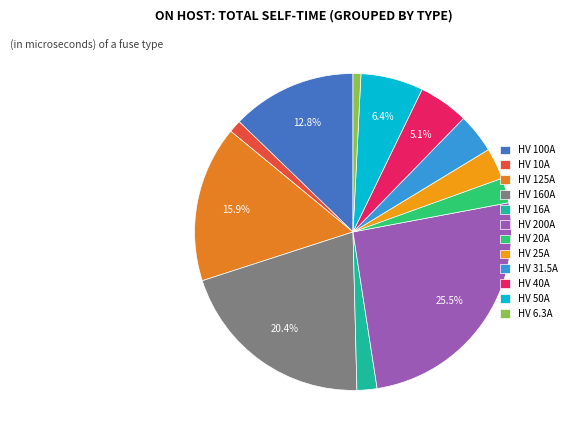

To the nearest percent, what is the average slice percentage?

8%